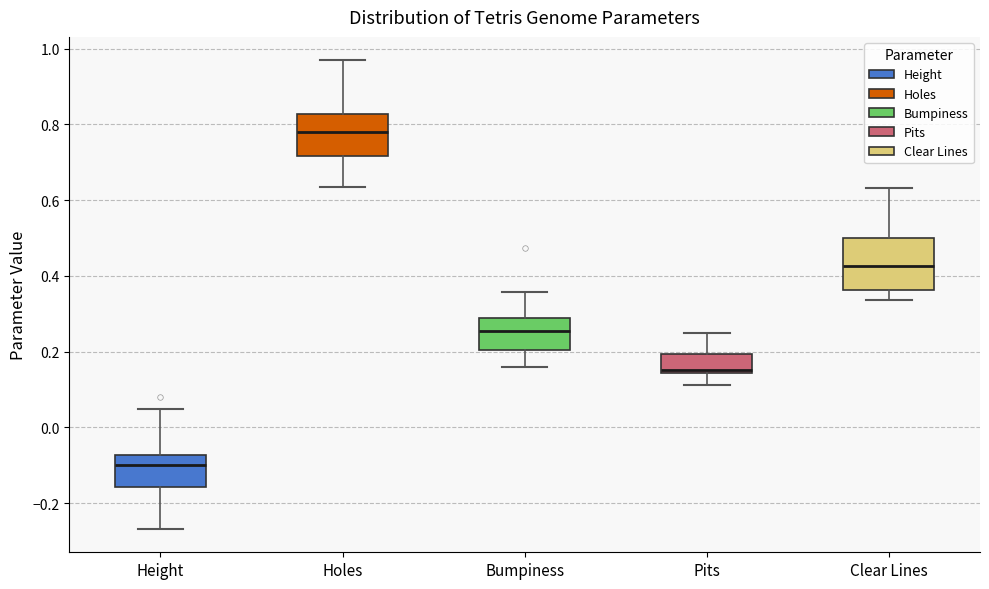

Reading left to right, transcribe this box plot: for each box, give where its median line is, the range the box spans, and where its two whiskers end, as read against the y-axis. The values are not printed on the chart, so give them approximately, as read against the axis.

Height: median -0.10, box -0.16 to -0.08, whiskers -0.26 to 0.04
Holes: median 0.78, box 0.72 to 0.82, whiskers 0.64 to 0.96
Bumpiness: median 0.26, box 0.20 to 0.28, whiskers 0.16 to 0.36
Pits: median 0.16, box 0.14 to 0.20, whiskers 0.12 to 0.24
Clear Lines: median 0.42, box 0.36 to 0.50, whiskers 0.34 to 0.64